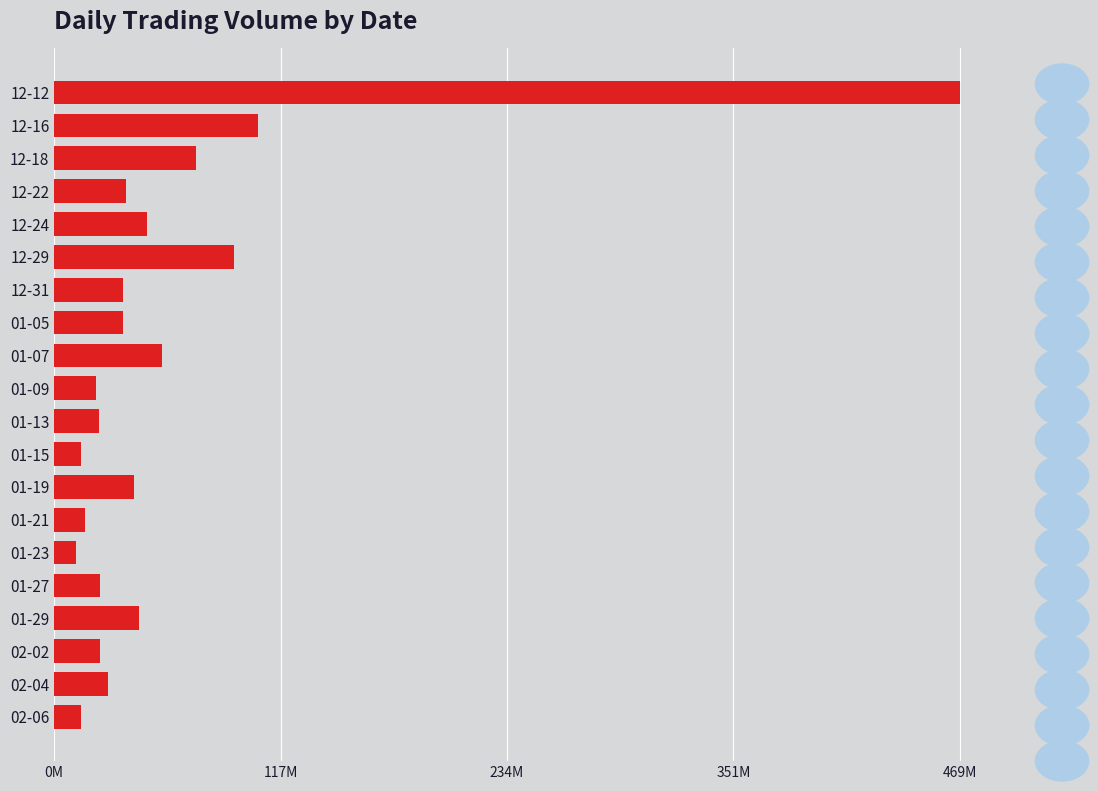

What is the difference between the maximum and minimum values?

457811200